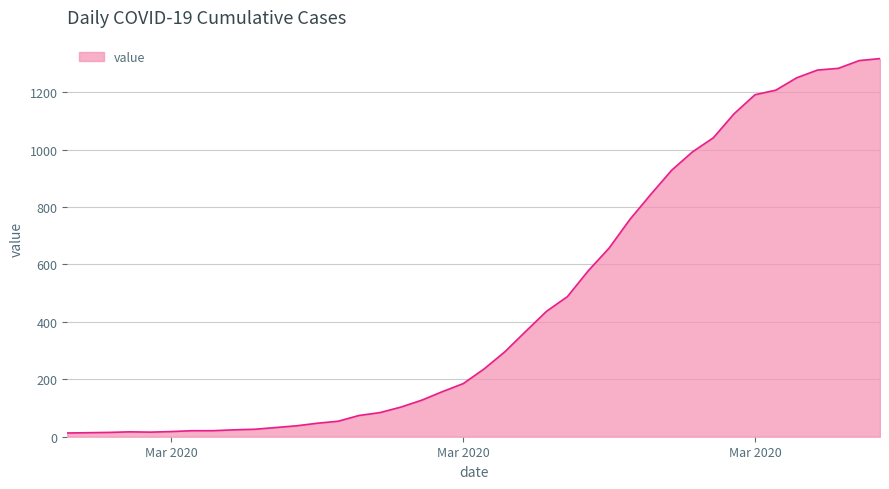

What is the difference between the maximum and minimum values?

1304